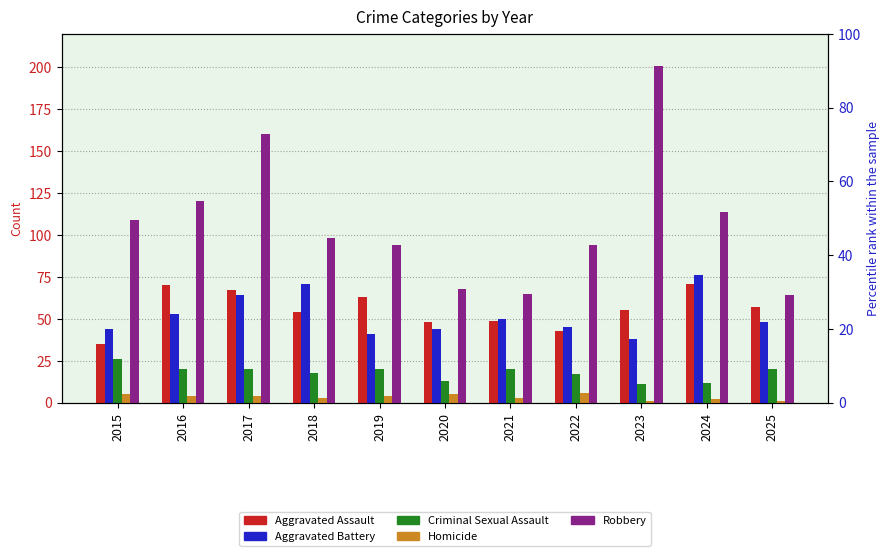

Reading left to right, extract all data points from this chart.

Aggravated Assault: 2015=35	2016=70	2017=67	2018=54	2019=63	2020=48	2021=49	2022=43	2023=55	2024=71	2025=57
Aggravated Battery: 2015=44	2016=53	2017=64	2018=71	2019=41	2020=44	2021=50	2022=45	2023=38	2024=76	2025=48
Criminal Sexual Assault: 2015=26	2016=20	2017=20	2018=18	2019=20	2020=13	2021=20	2022=17	2023=11	2024=12	2025=20
Homicide: 2015=5	2016=4	2017=4	2018=3	2019=4	2020=5	2021=3	2022=6	2023=1	2024=2	2025=1
Robbery: 2015=109	2016=120	2017=160	2018=98	2019=94	2020=68	2021=65	2022=94	2023=201	2024=114	2025=64